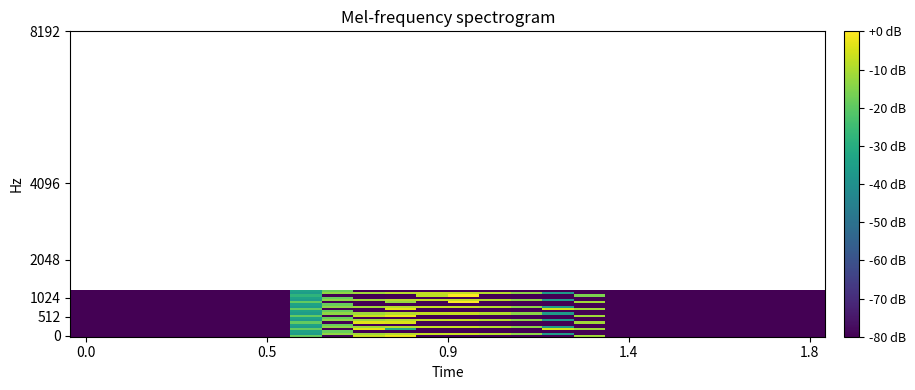

At which category is the sum across all series the highest?

7